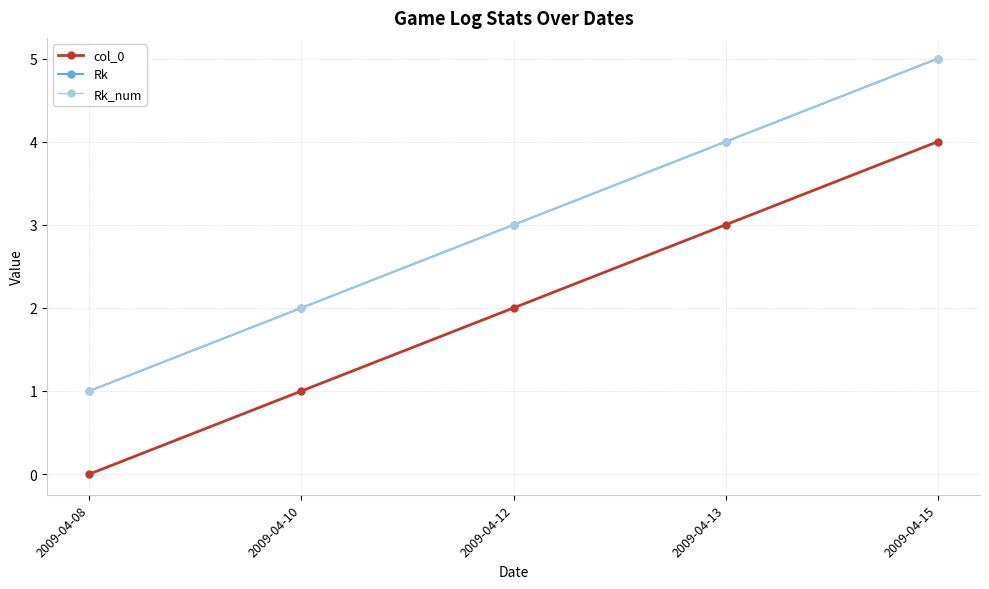

How many data points in col_0 are less than 2?

2